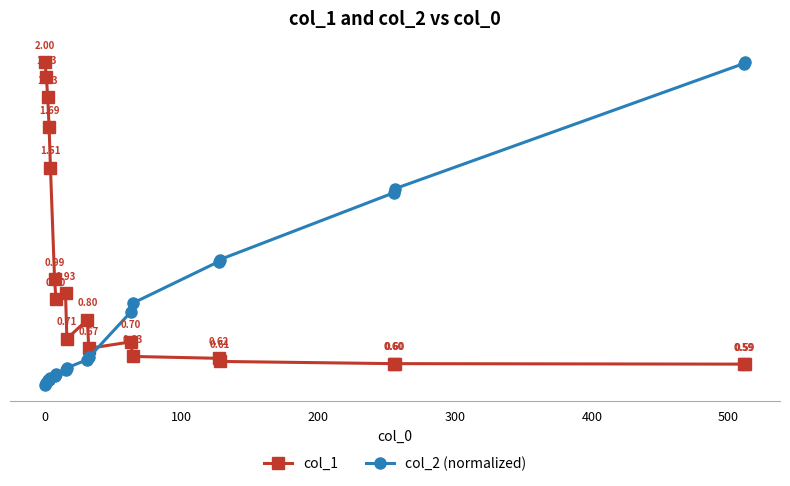

List the series in order of their overall mean, lowest first.

col_2 (normalized), col_1